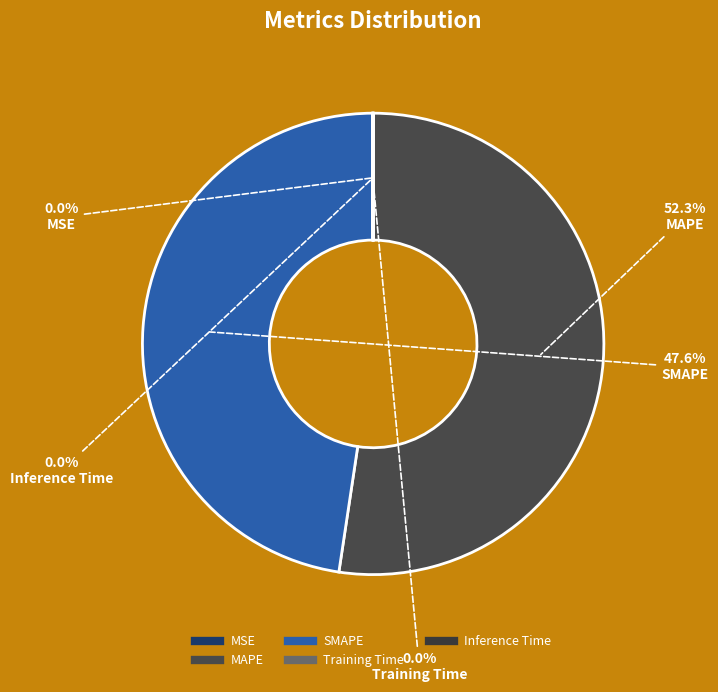

Is there any slice that represents more than half of the pie?

Yes